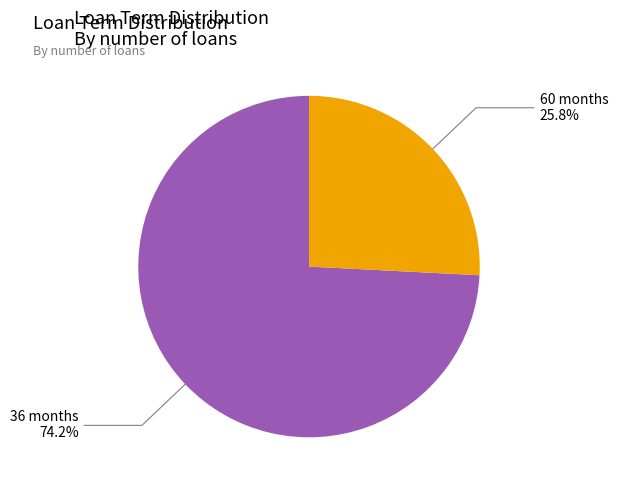

Is there a majority slice in this chart?

Yes